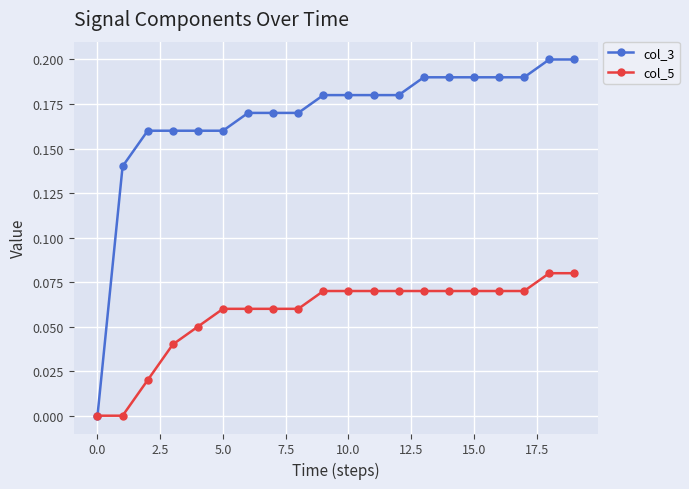

List the series in order of their peak value, lowest first.

col_5, col_3